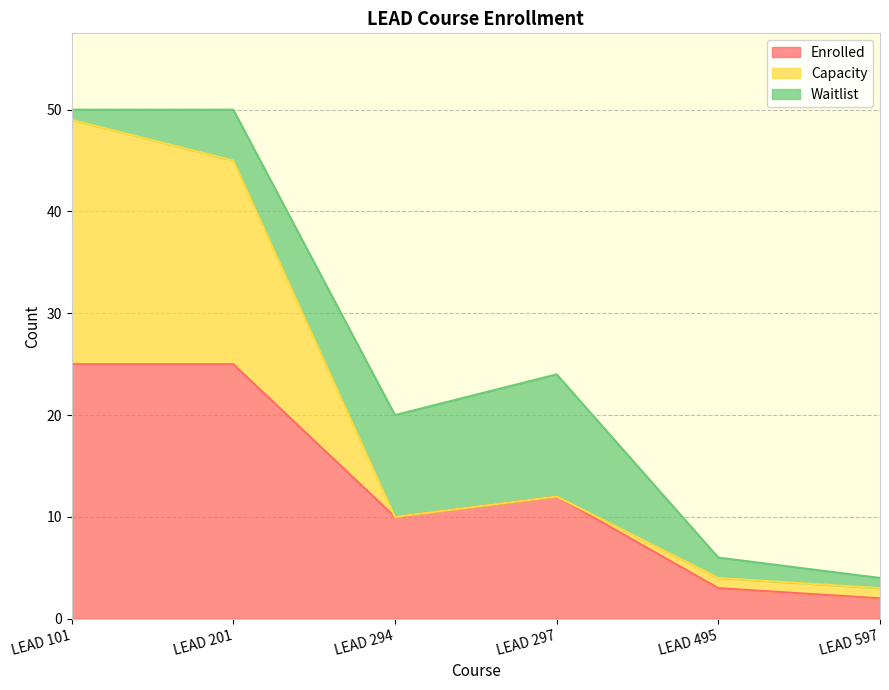

Between LEAD 101 and LEAD 297, which series saw the biggest shift?

Capacity